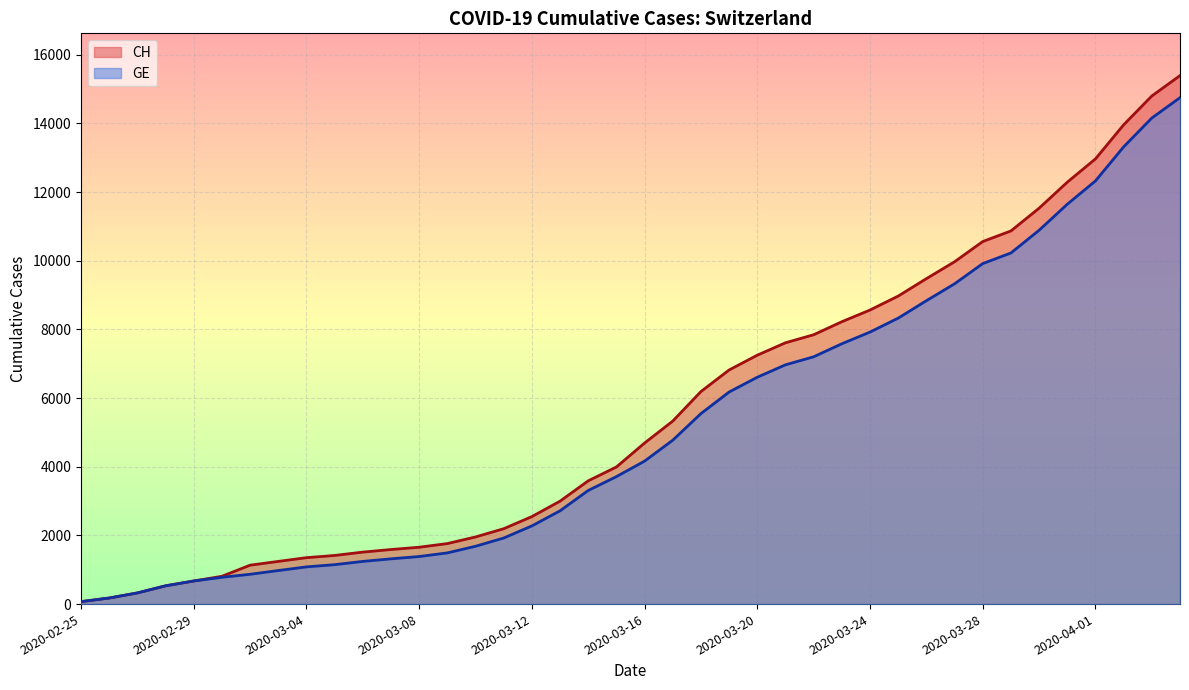

Which has a higher value, 2020-03-27 or 2020-02-29?

2020-03-27